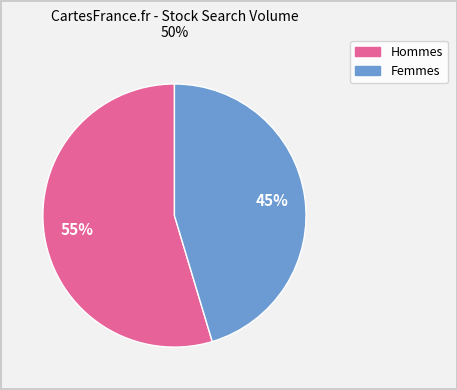

Is there a majority slice in this chart?

Yes